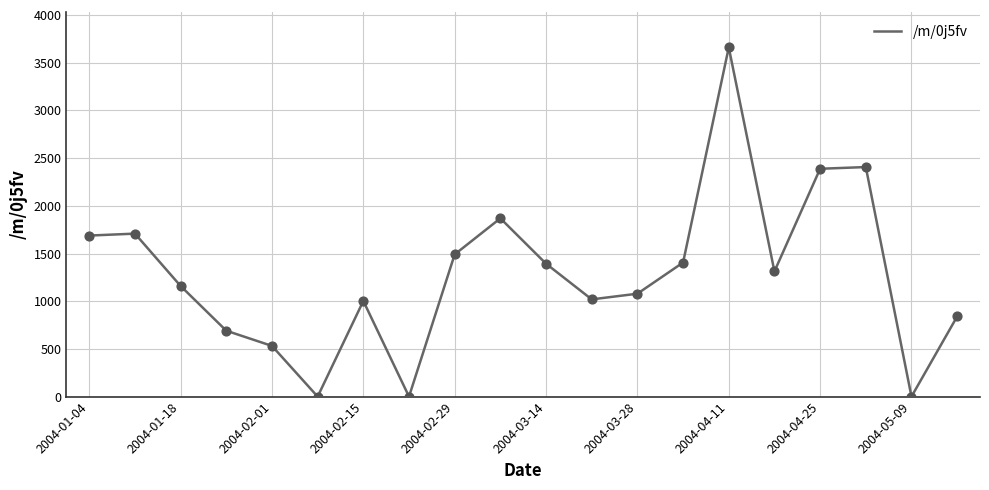

What is the maximum value shown in the chart?

3660.2